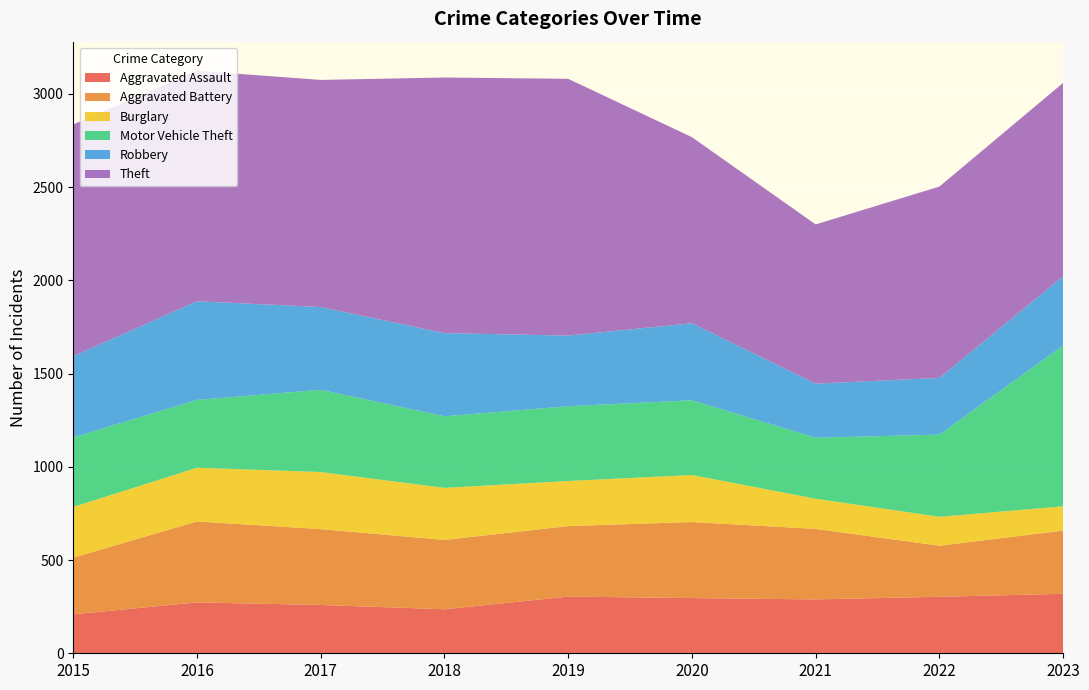

Reading left to right, extract all data points from this chart.

Aggravated Assault: 2015=209	2016=273	2017=259	2018=236	2019=304	2020=296	2021=289	2022=303	2023=319
Aggravated Battery: 2015=304	2016=434	2017=407	2018=372	2019=378	2020=408	2021=378	2022=274	2023=339
Burglary: 2015=272	2016=288	2017=306	2018=279	2019=242	2020=252	2021=162	2022=155	2023=130
Motor Vehicle Theft: 2015=373	2016=364	2017=441	2018=384	2019=401	2020=401	2021=327	2022=441	2023=862
Robbery: 2015=436	2016=529	2017=444	2018=446	2019=379	2020=413	2021=290	2022=304	2023=372
Theft: 2015=1242	2016=1236	2017=1218	2018=1371	2019=1377	2020=998	2021=854	2022=1026	2023=1037